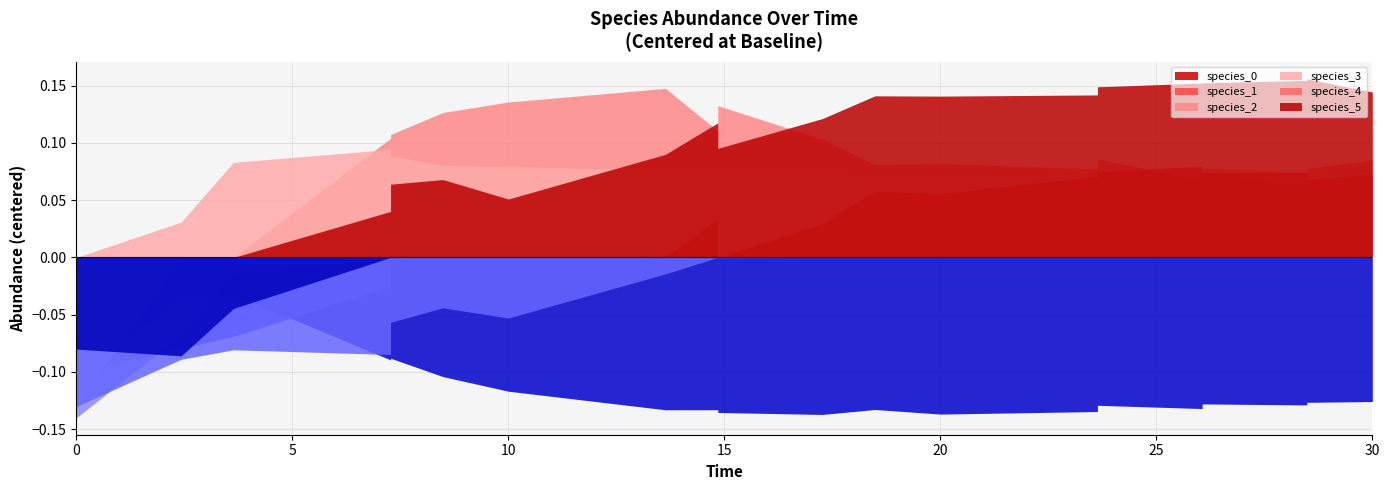

Reading right to left, list all the values displayed in this chart.

species_0: 0.0	0.0	0.0	0.0	0.0	0.0	0.0	0.1	0.1	0.1	0.0	0.0	0.0	0.0	0.0	0.0	0.0	0.0	0.1	0.0
species_1: 0.2	0.2	0.2	0.2	0.2	0.2	0.2	0.2	0.1	0.1	0.2	0.2	0.2	0.2	0.2	0.2	0.2	0.2	0.1	0.1
species_2: 0.2	0.2	0.2	0.2	0.2	0.3	0.3	0.3	0.1	0.1	0.2	0.2	0.2	0.2	0.3	0.3	0.3	0.3	0.3	0.0
species_3: 0.2	0.2	0.2	0.2	0.2	0.2	0.2	0.2	0.2	0.2	0.2	0.2	0.2	0.2	0.2	0.2	0.2	0.2	0.2	0.0
species_4: 0.2	0.2	0.2	0.2	0.2	0.2	0.1	0.1	0.1	0.1	0.2	0.2	0.2	0.2	0.2	0.1	0.1	0.1	0.1	0.0
species_5: 0.3	0.3	0.3	0.3	0.3	0.3	0.2	0.2	0.1	0.1	0.3	0.3	0.3	0.3	0.3	0.2	0.2	0.2	0.2	0.1